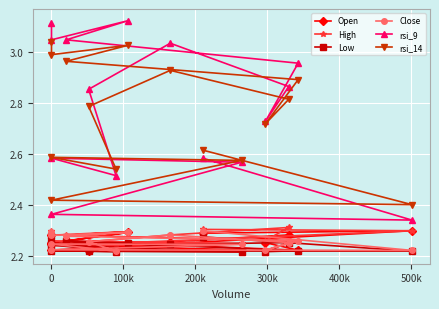

Where is Open nearest to the value 2?

500k